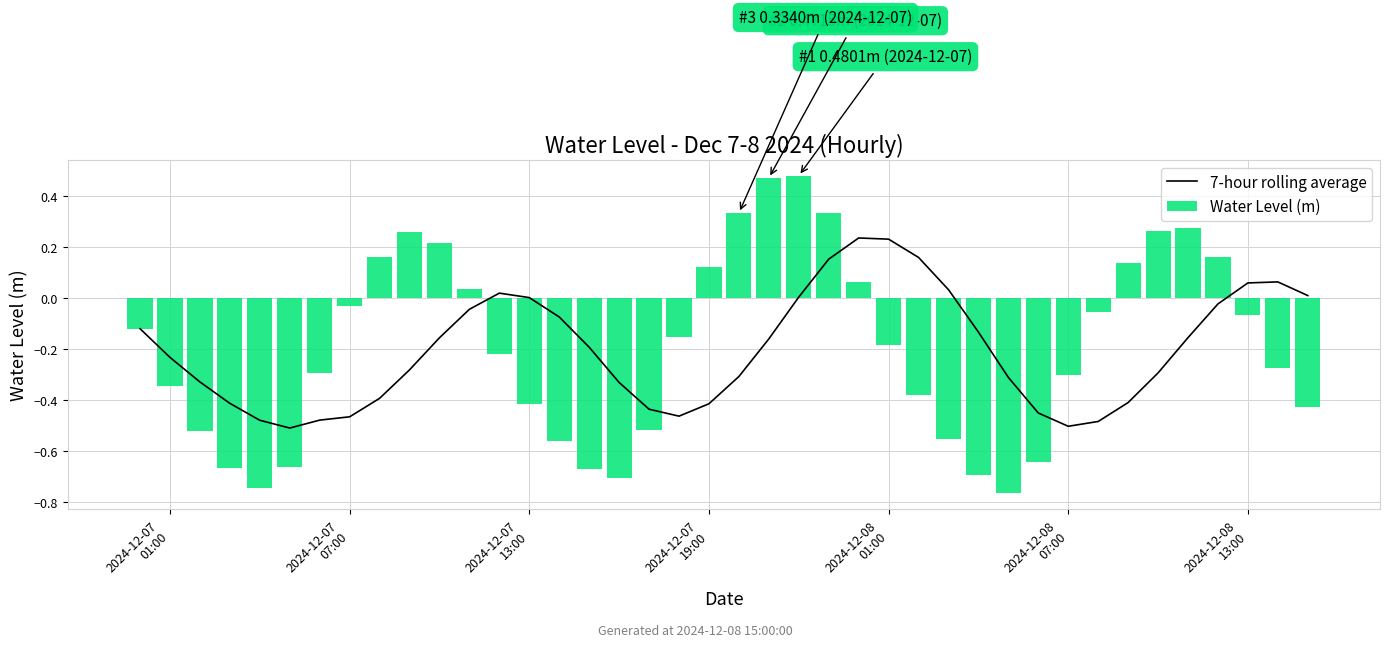

What are all the series names shown in the legend?

7-hour rolling average, Water Level (m)